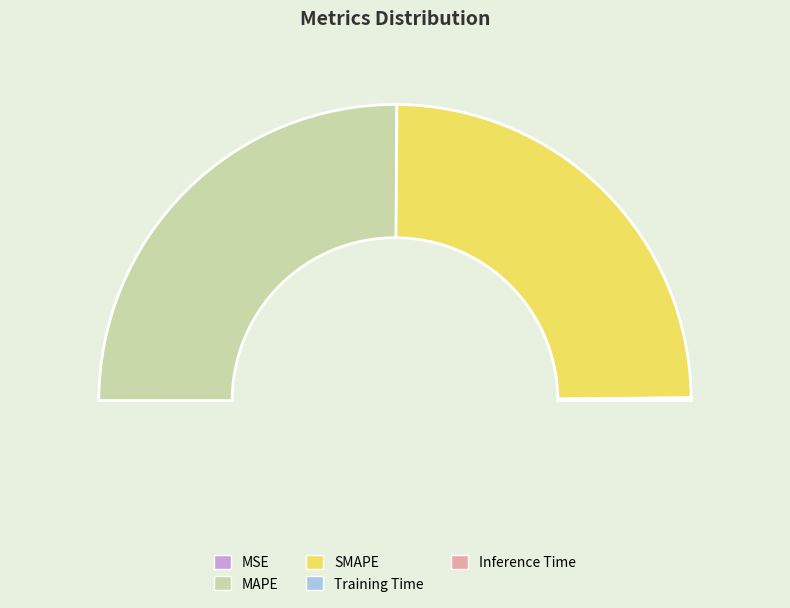

To the nearest percent, what is the difference between the largest and smallest slice percentages?

50%